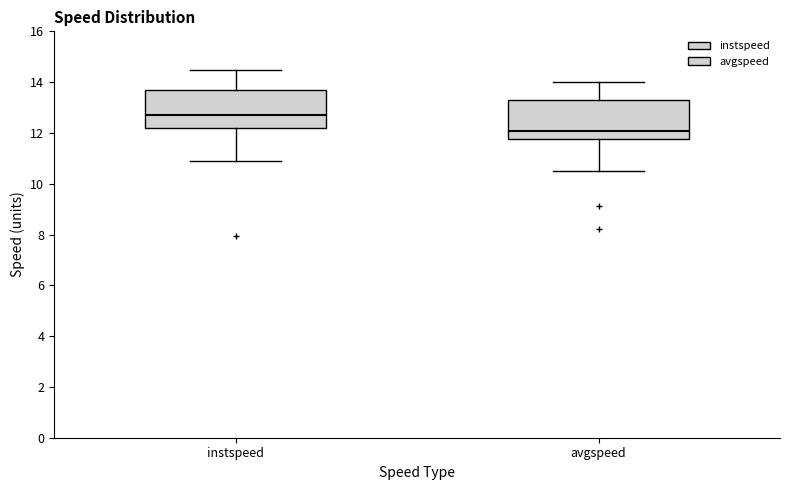

Reading left to right, transcribe this box plot: for each box, give where its median line is, the range the box spans, and where its two whiskers end, as read against the y-axis. The values are not printed on the chart, so give them approximately, as read against the axis.

instspeed: median 12.6, box 12.2 to 13.8, whiskers 11.0 to 14.4
avgspeed: median 12.0, box 11.8 to 13.2, whiskers 10.6 to 14.0